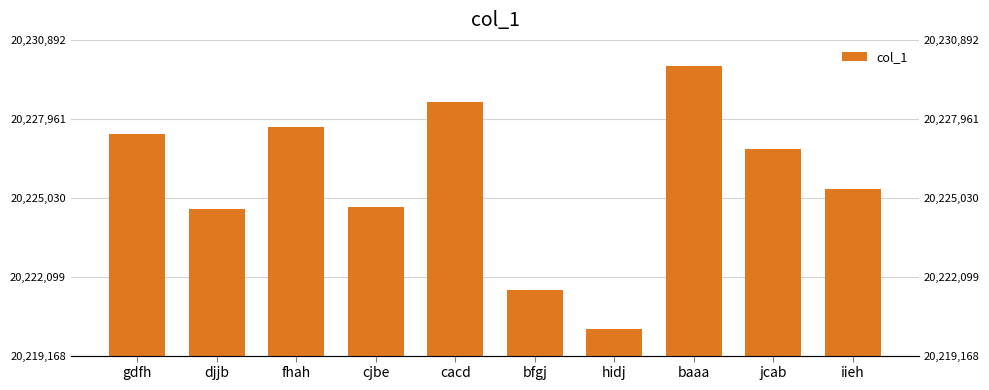

Reading left to right, what are all the values shown in this chart?

20227385	20224614	20227660	20224670	20228594	20221603	20220145	20229915	20226832	20225340